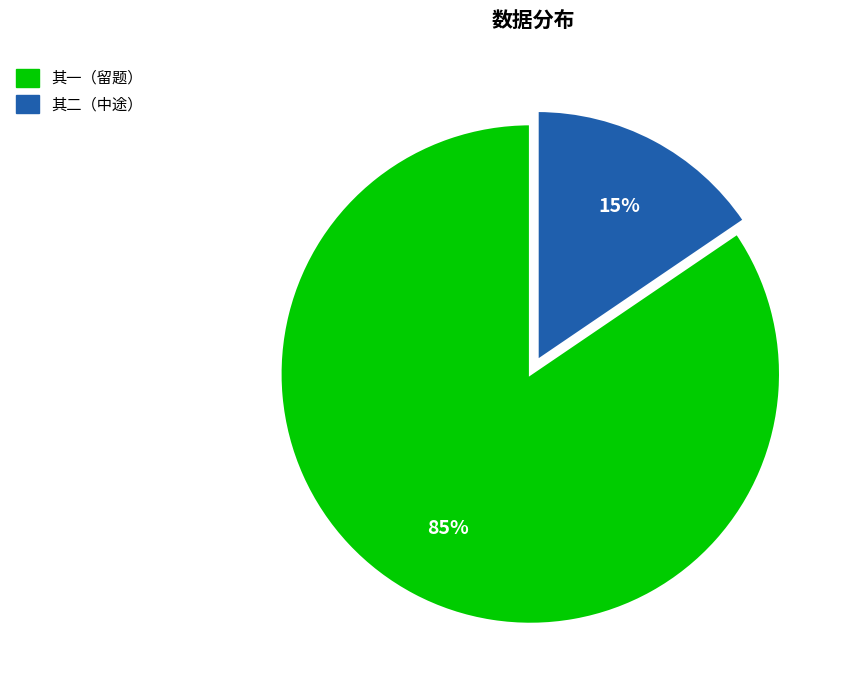

Is 其二（中途） the majority of the pie?

No